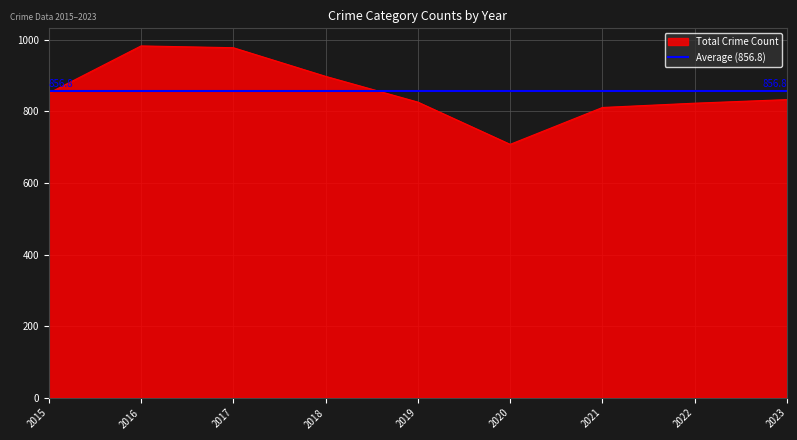

Is it true that Total Crime Count equals 491 at 2015?

False